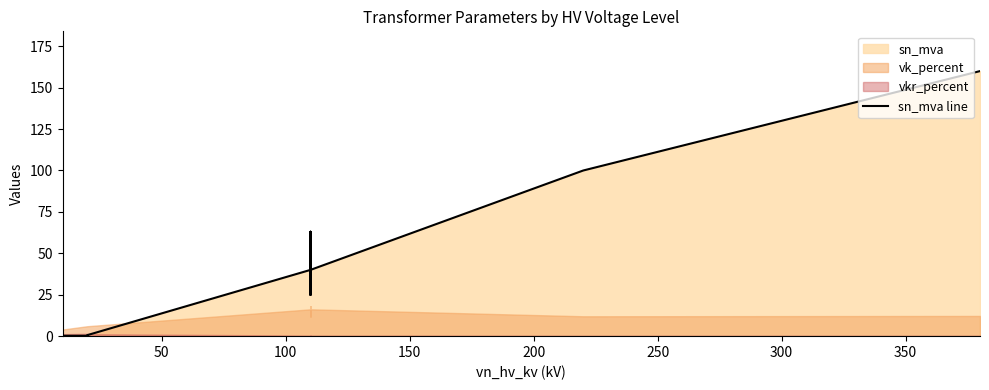

What is the average value?

37.0